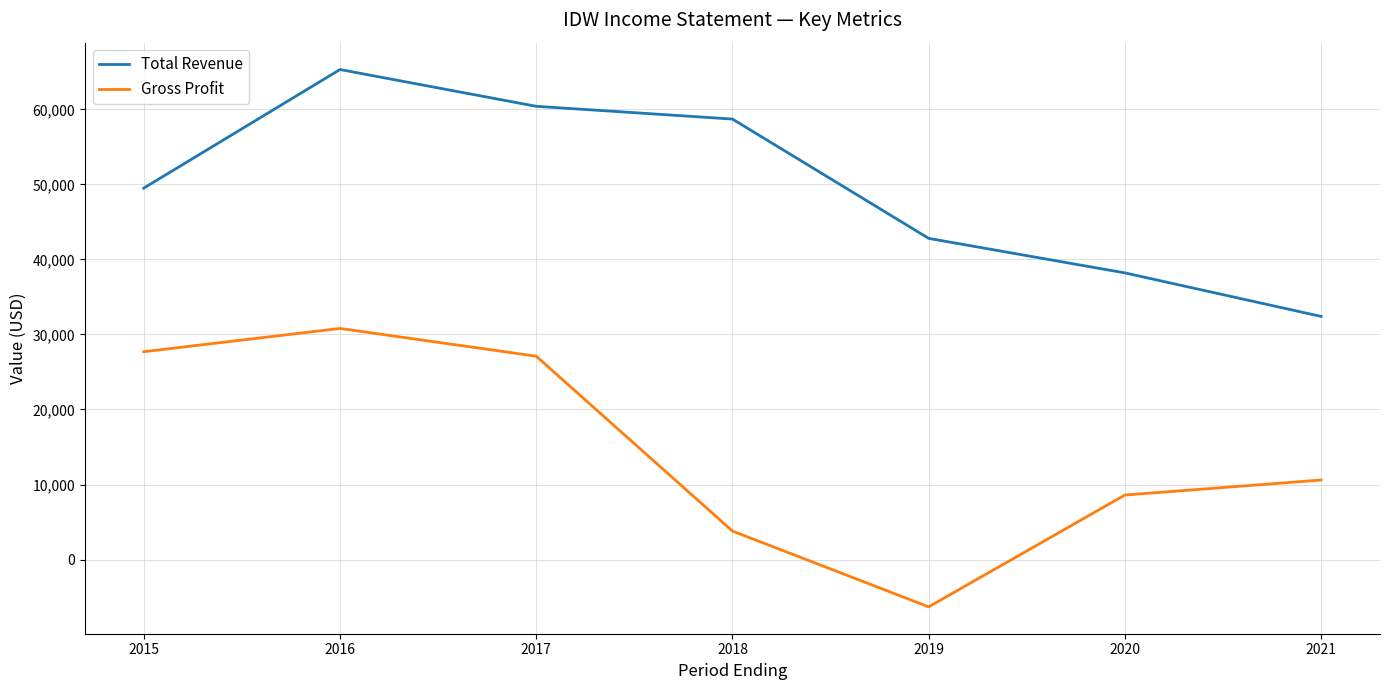

What are all the series names shown in the legend?

Total Revenue, Gross Profit